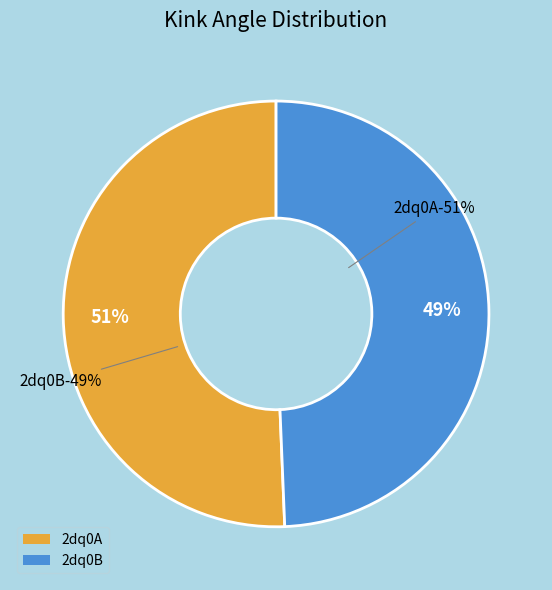

What is the change in value from 2dq0A to 2dq0B?

-2.3